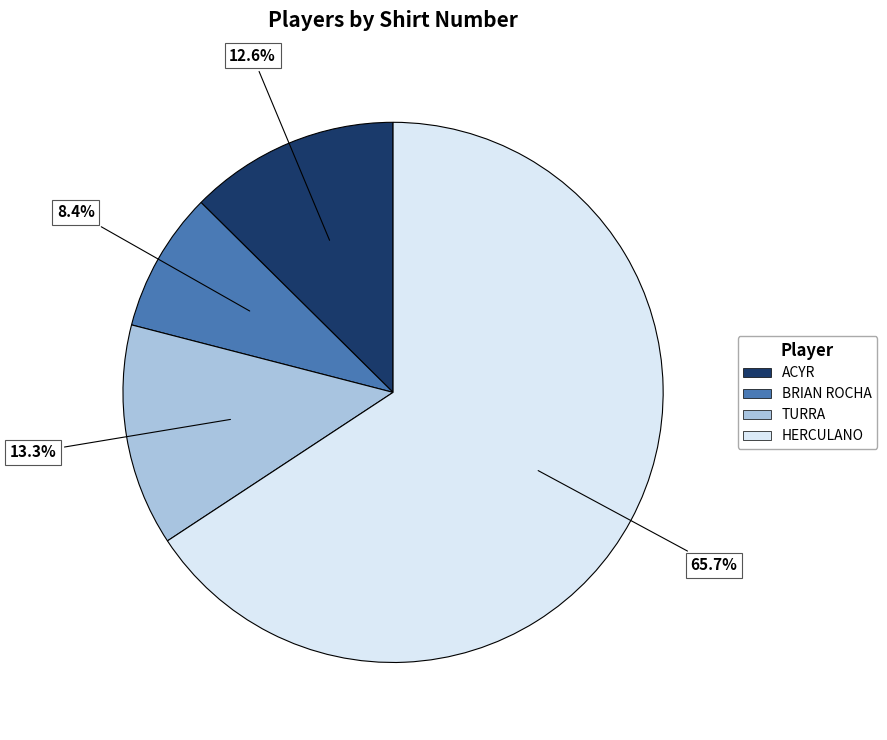

To the nearest percent, what is the combined percentage of ACYR and TURRA?

26%